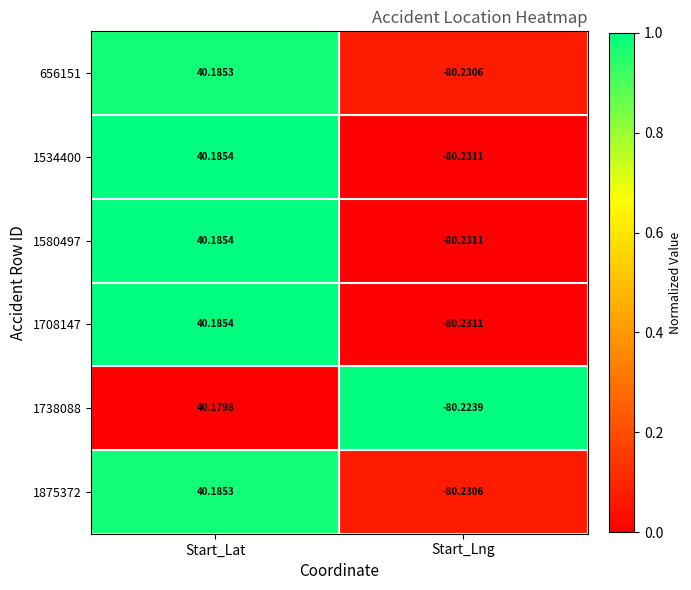

Which label corresponds to the smallest value in the chart?

Start_Lng